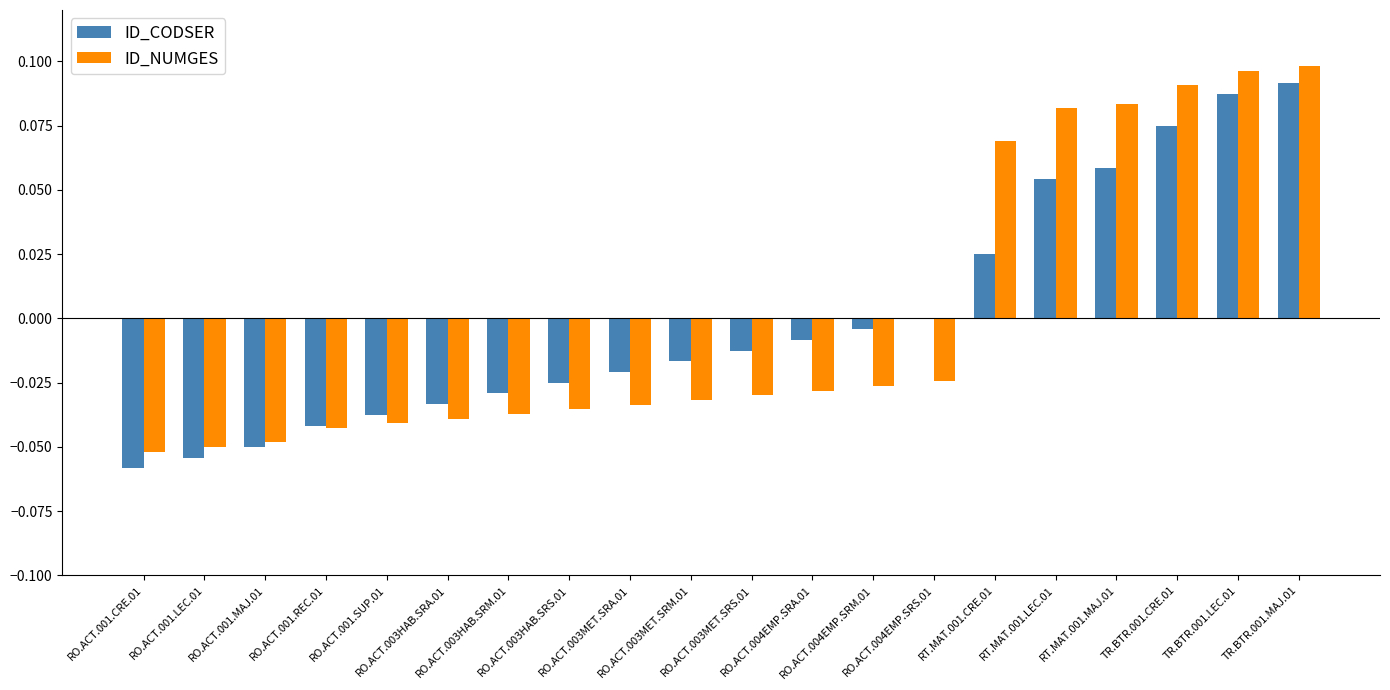

How many data points does each series have?

20